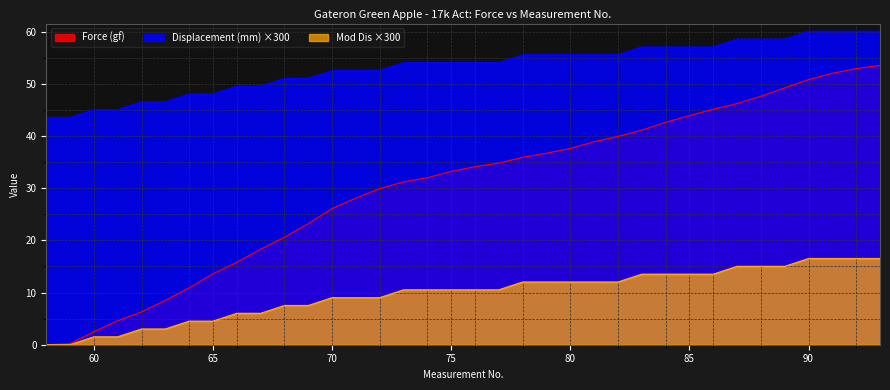

What is the difference between the Force (gf) values at 81 and 69?

15.7